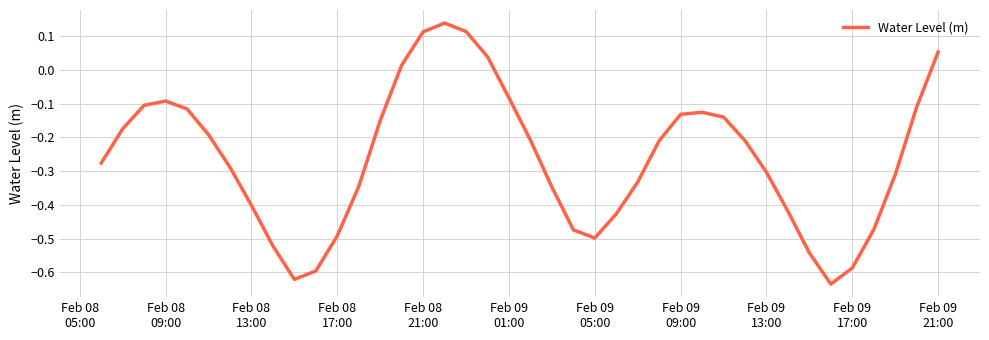

What is the difference between the maximum and minimum values?

0.8